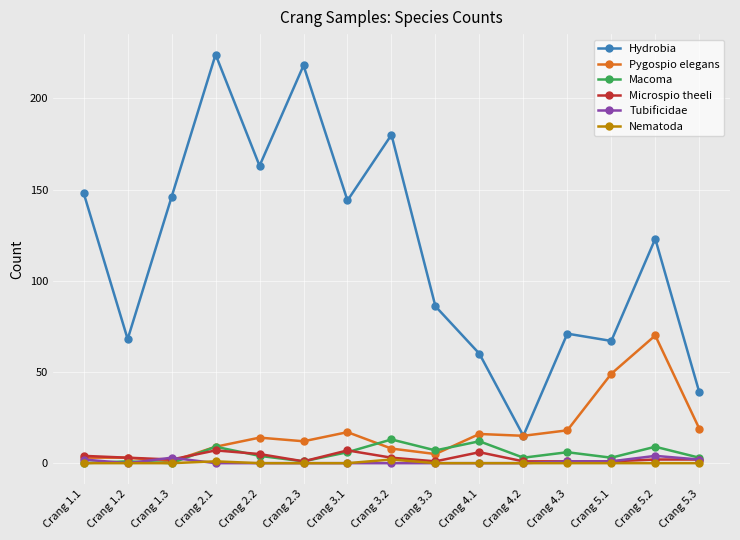

What is the average value of the Tubificidae series?

1